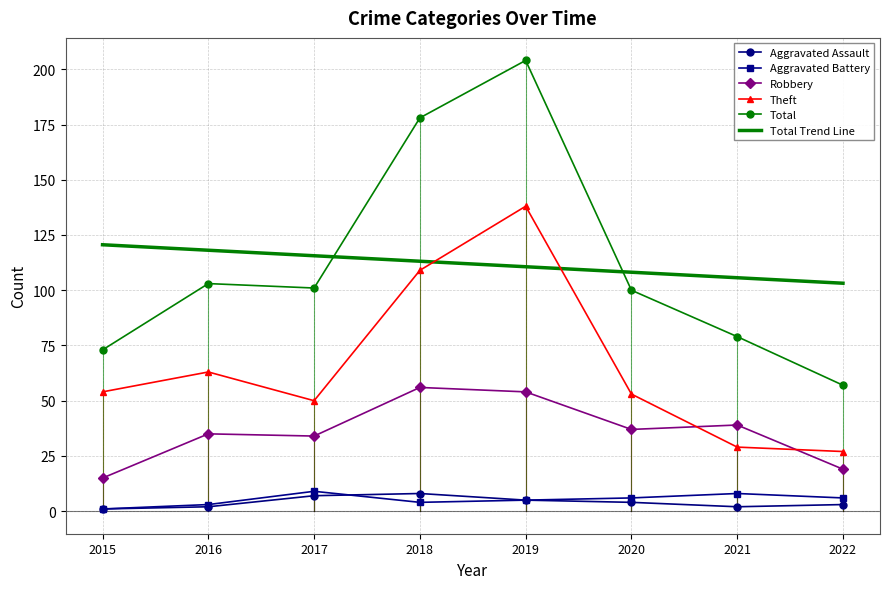

Count the number of data series in this chart.

5